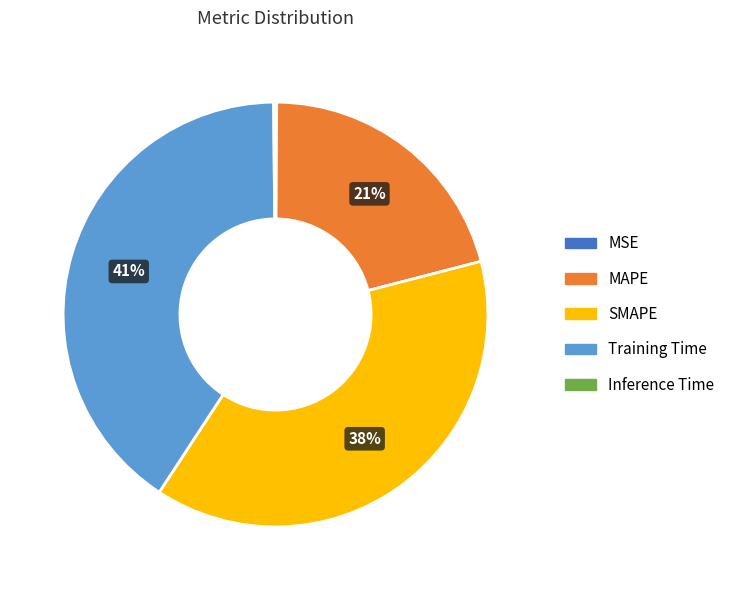

True or false: MAPE accounts for 21% of the total.

True